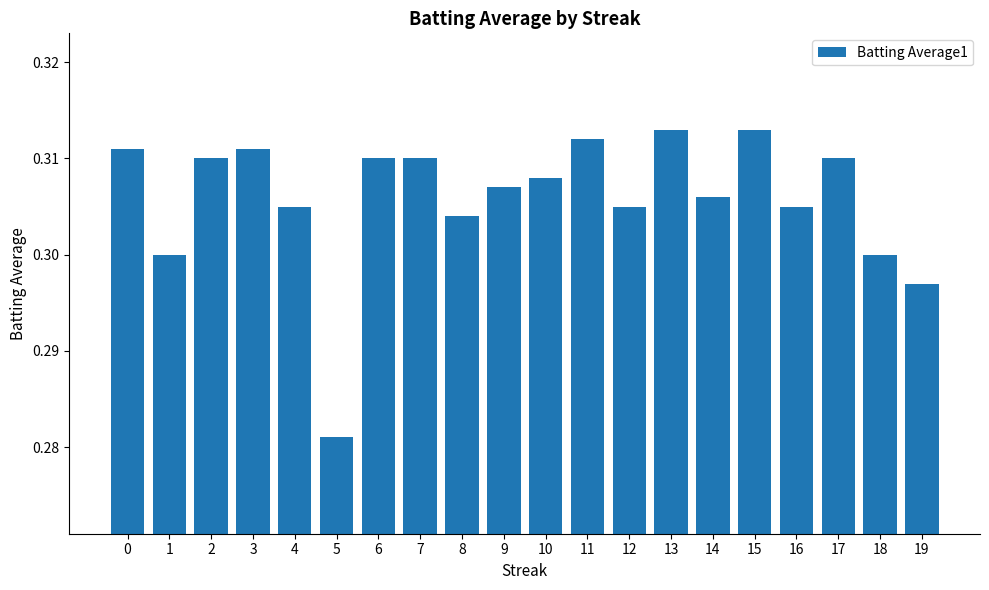

Which label corresponds to the smallest value in the chart?

5